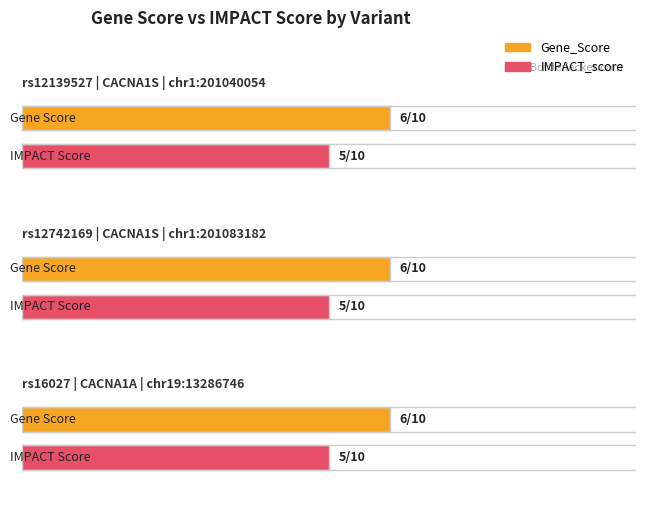

Is it true that Gene_Score equals 6 at rs12742169
CACNA1S
chr1:201083182?

True